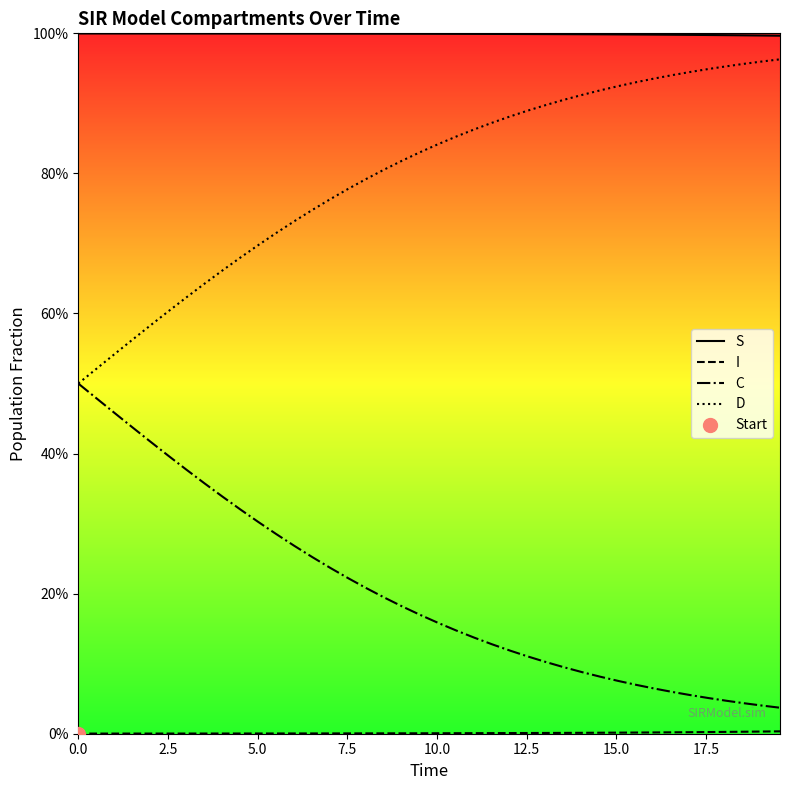

List the series in order of their overall mean, highest first.

S, D, C, I